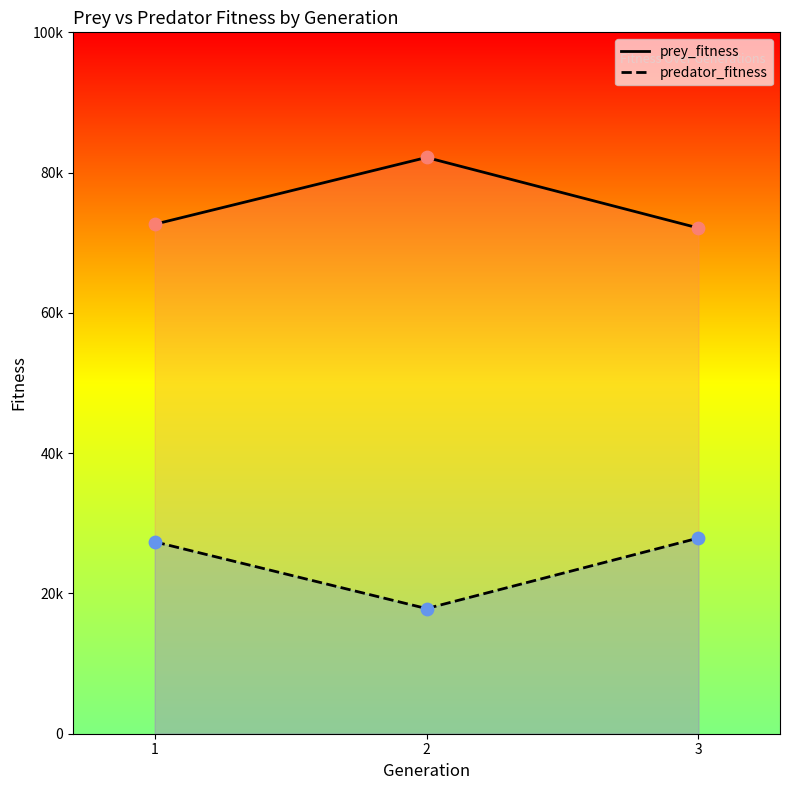

Which series has the widest spread of Y values?

prey_fitness